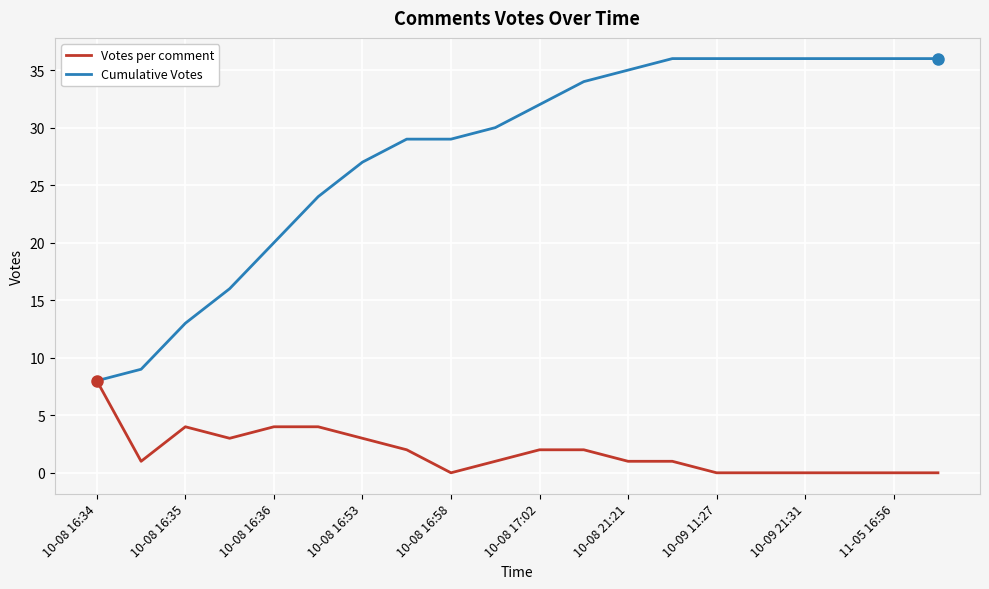

Reading left to right, list all the values displayed in this chart.

Votes per comment: 8	1	4	3	4	4	3	2	0	1	2	2	1	1	0	0	0	0	0	0
Cumulative Votes: 8	9	13	16	20	24	27	29	29	30	32	34	35	36	36	36	36	36	36	36